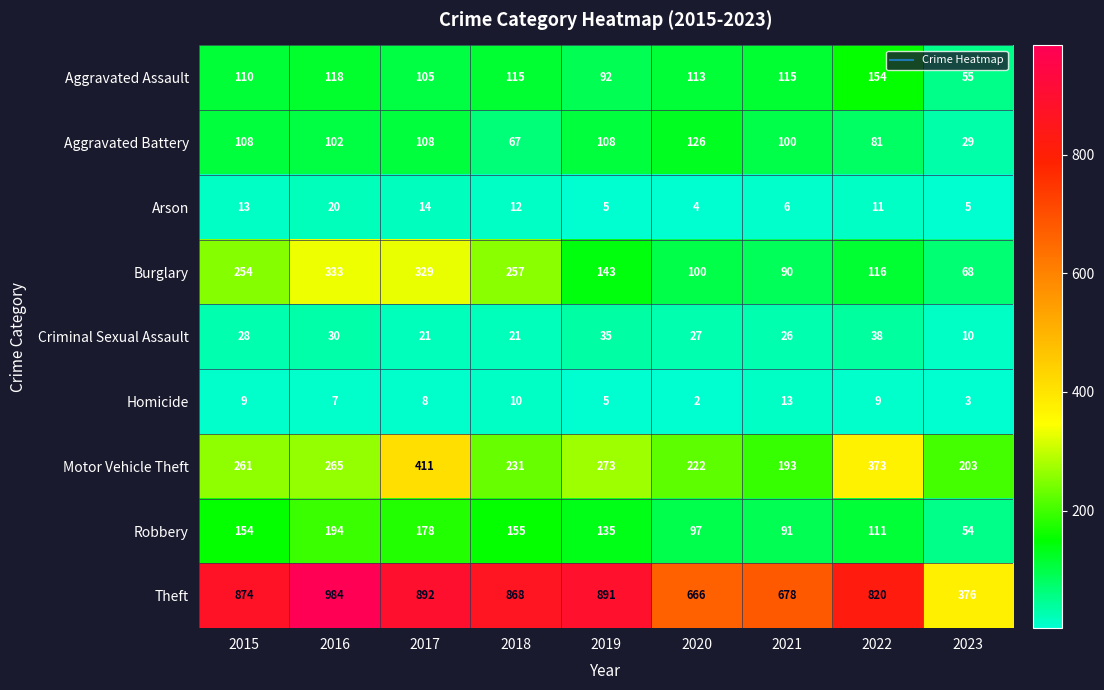

At which category is the sum across all series the highest?

2017